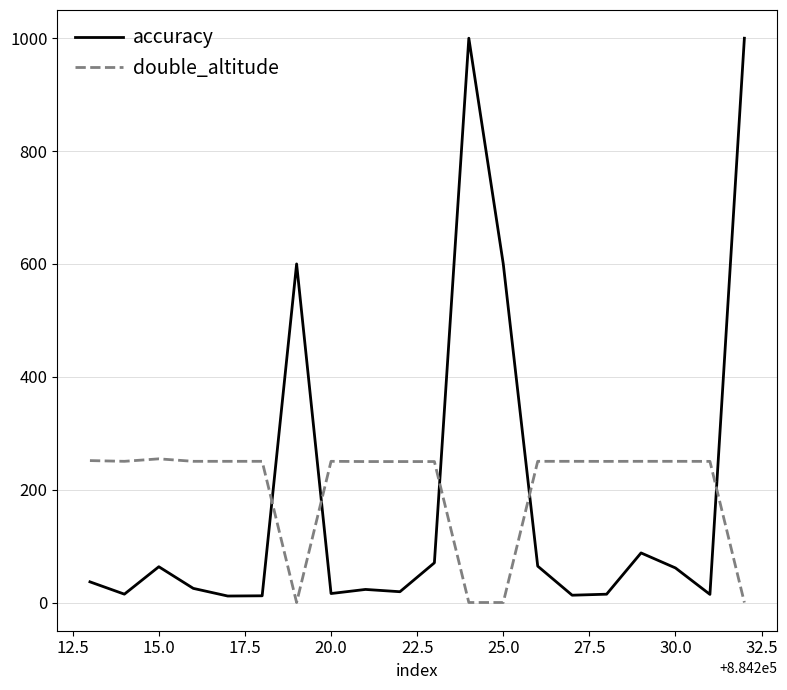

What is the sum of all accuracy values?

3747.3